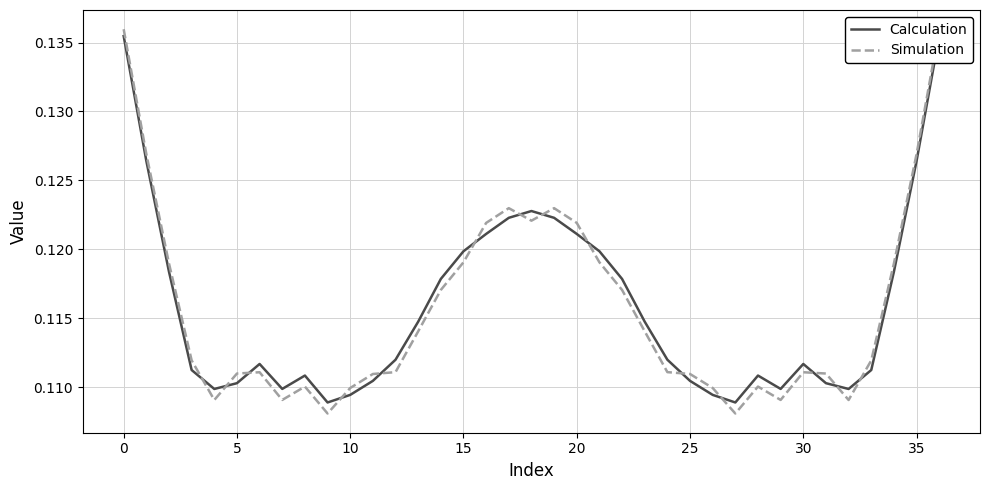

How many lines are shown in the chart?

2